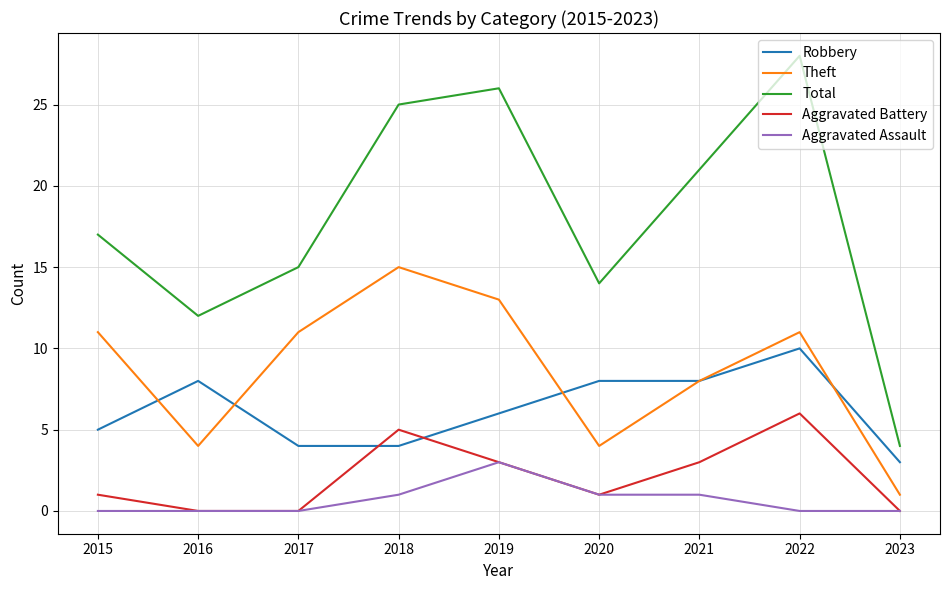

Which series has the largest total across all categories?

Total